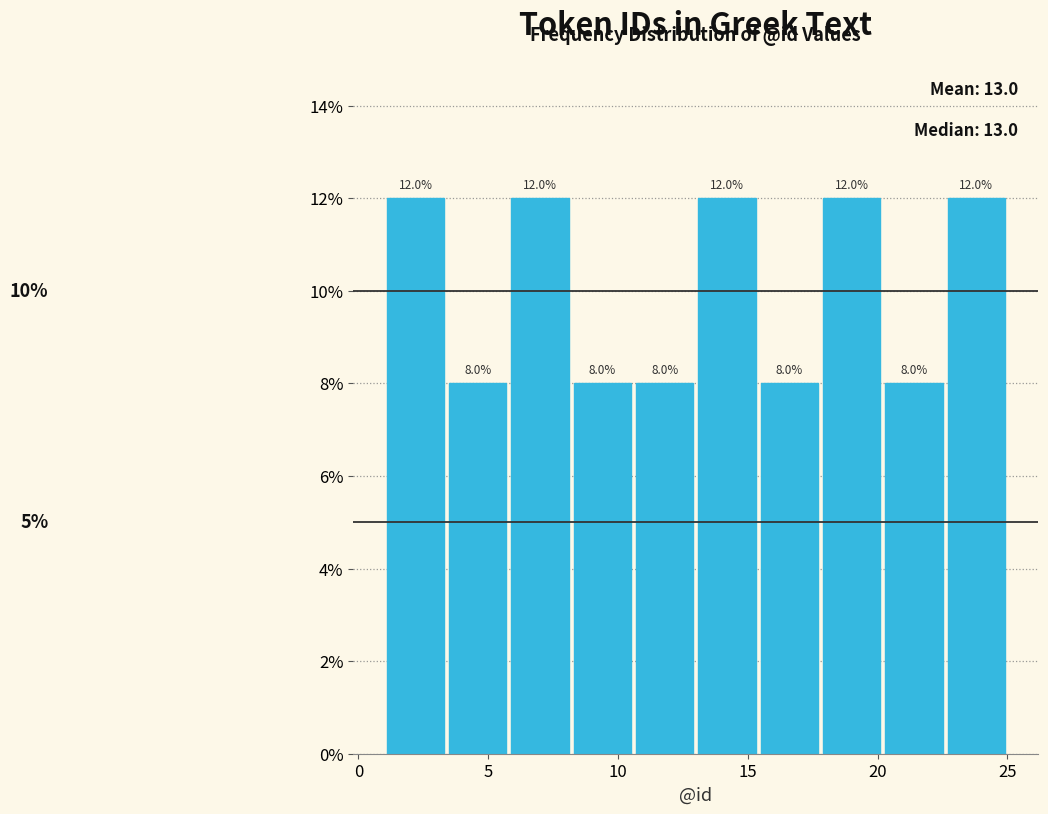

Reading left to right, transcribe this chart: for each bar, give the range it covers on the x-axis and its height. The bar edges are not printed on the chart, so give them approximately, as read against the axis.

1.0 to 3.4: 12.0
3.4 to 5.8: 8.0
5.8 to 8.2: 12.0
8.2 to 10.6: 8.0
10.6 to 13.0: 8.0
13.0 to 15.4: 12.0
15.4 to 17.8: 8.0
17.8 to 20.2: 12.0
20.2 to 22.6: 8.0
22.6 to 25.0: 12.0